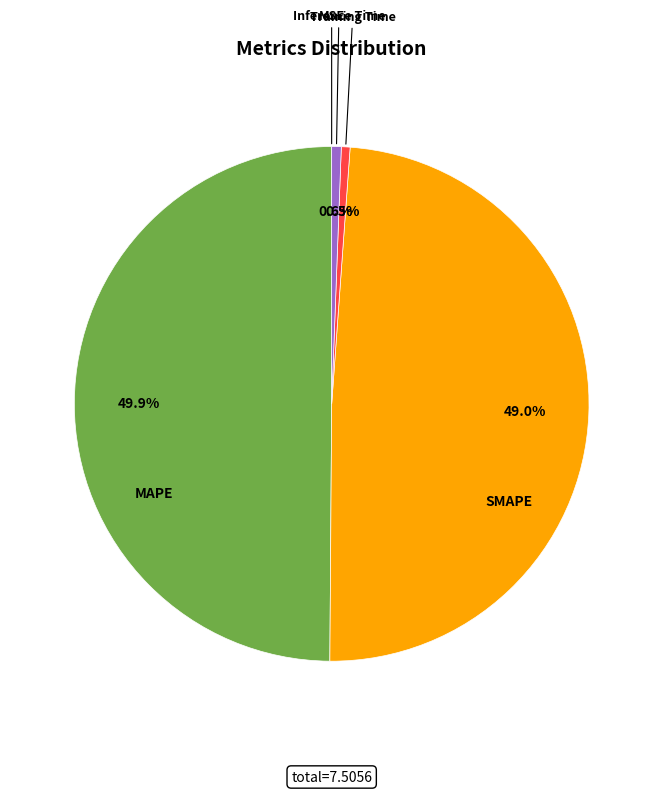

Which slice is the largest?

MAPE